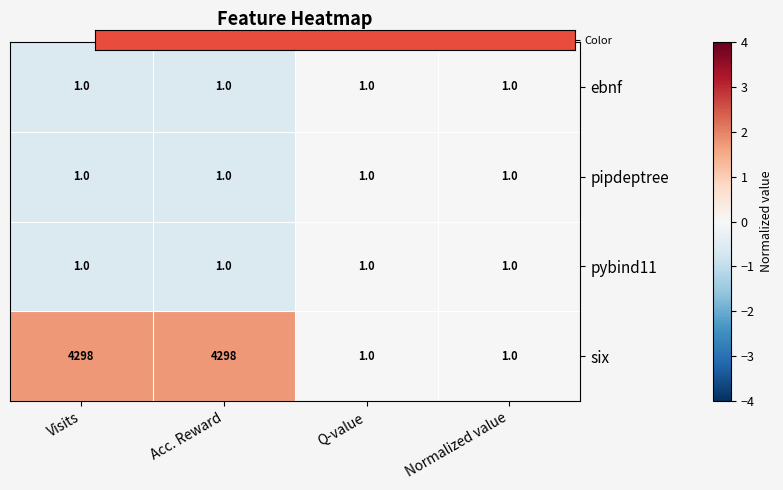

How many data points in six are less than 4298?

2